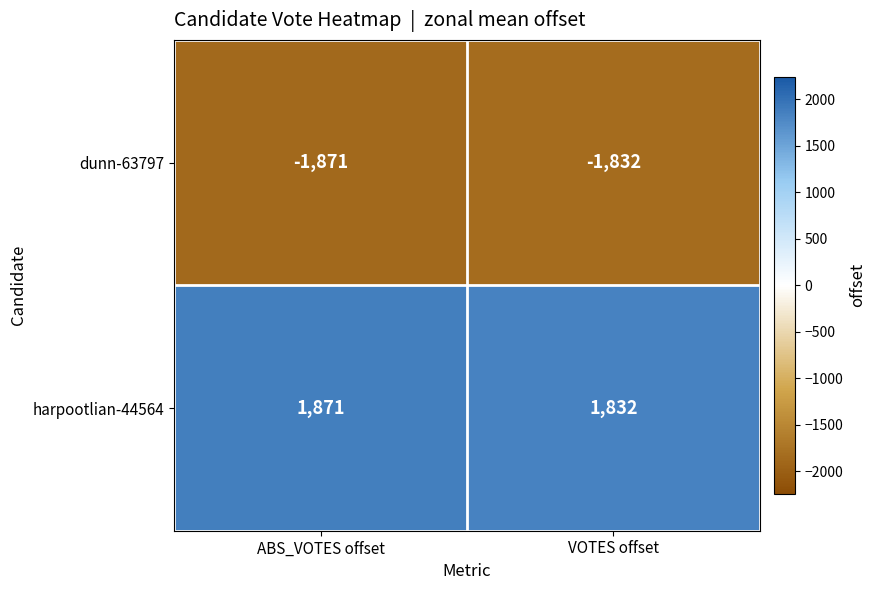

What is the difference between the dunn-63797 values at ABS_VOTES offset and VOTES offset?

39